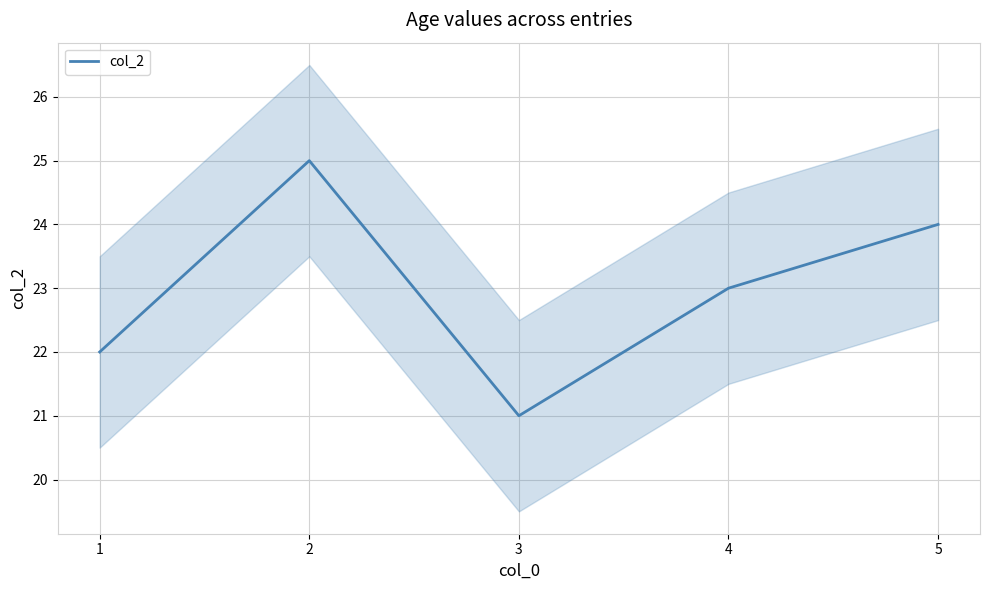

What is the value of the 4th point from the left?

23